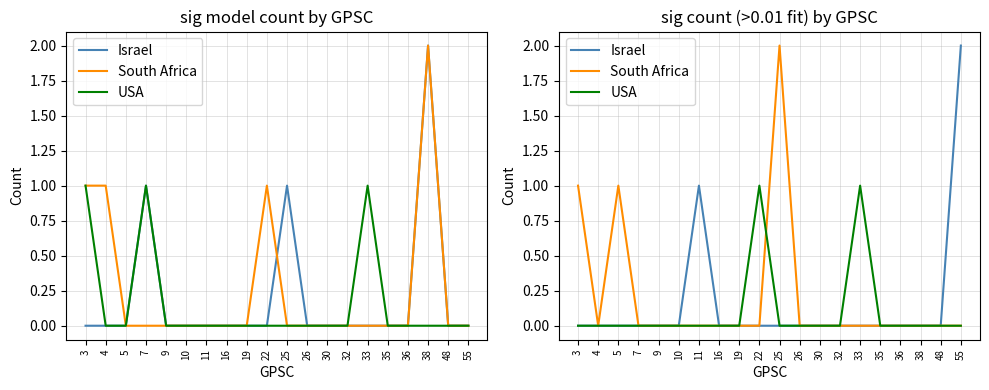

Which has a higher value, 38 or 11?

11